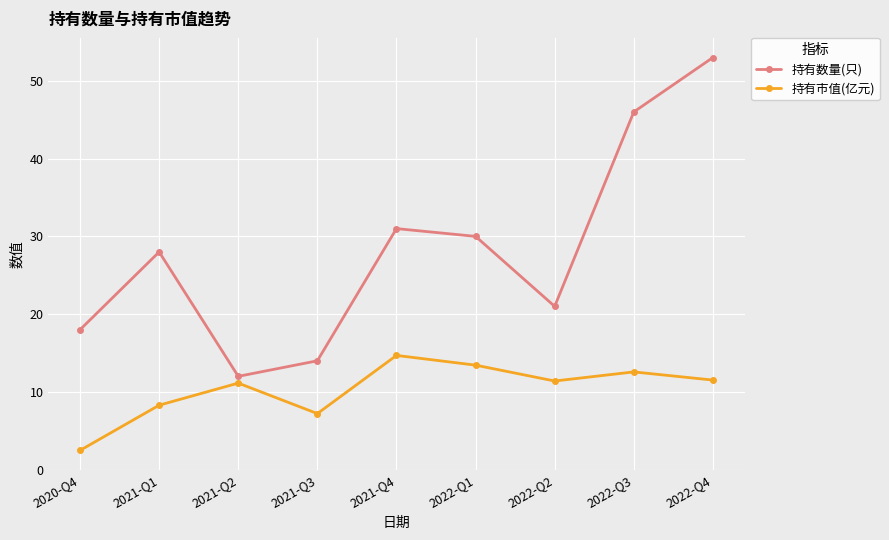

True or false: 持有数量(只) and 持有市值(亿元) intersect in this chart.

False